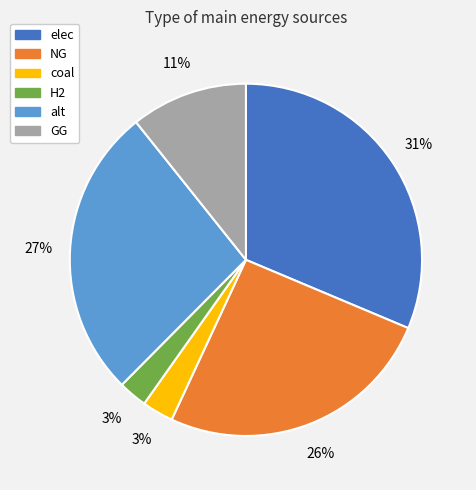

To the nearest percent, what is the average slice percentage?

17%